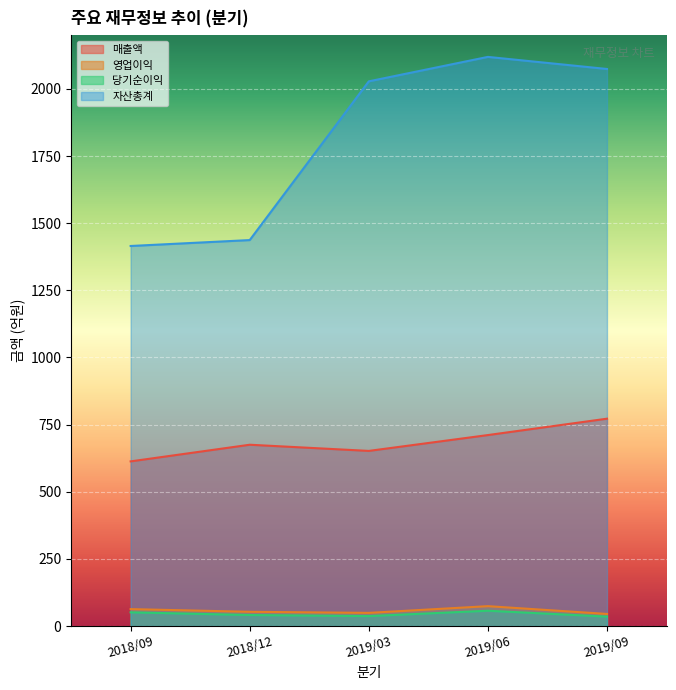

How many 영업이익 values are between 49 and 63?

3